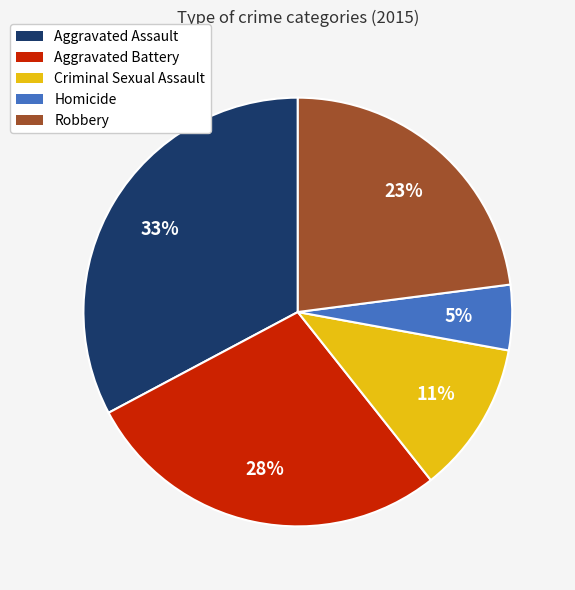

To the nearest percent, what is the average slice percentage?

20%